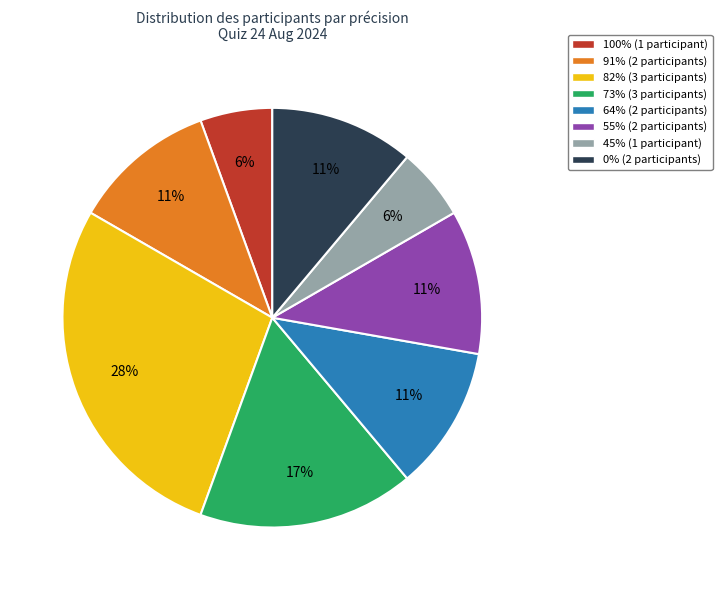

The 100% slice represents 6% of the pie. True or false?

True